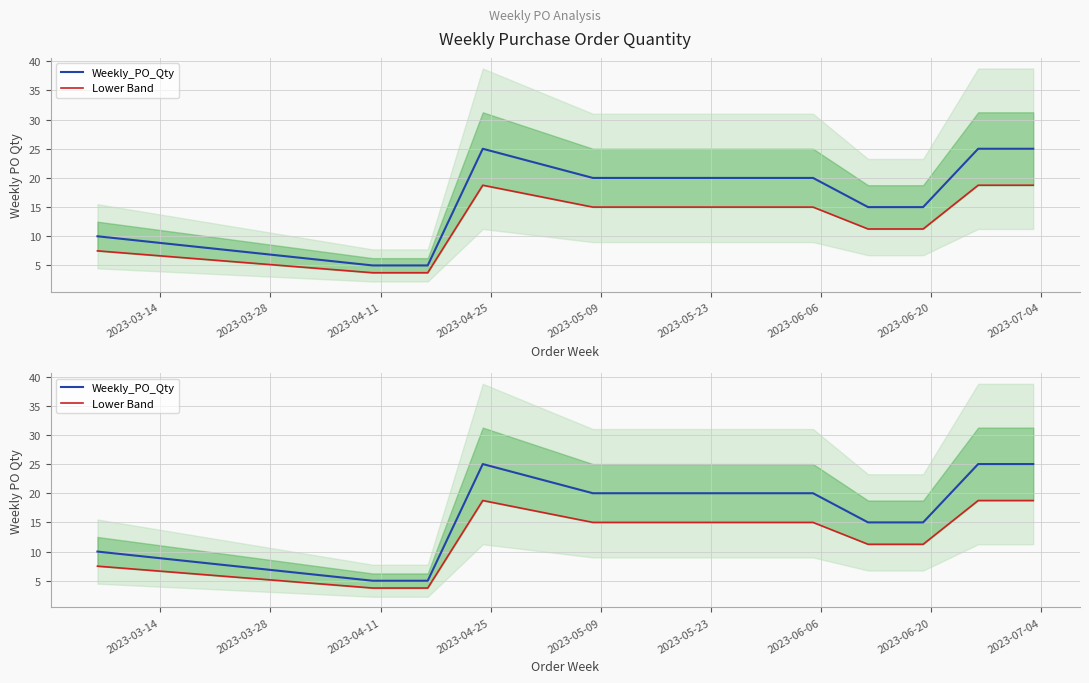

How many data points does each series have?

11